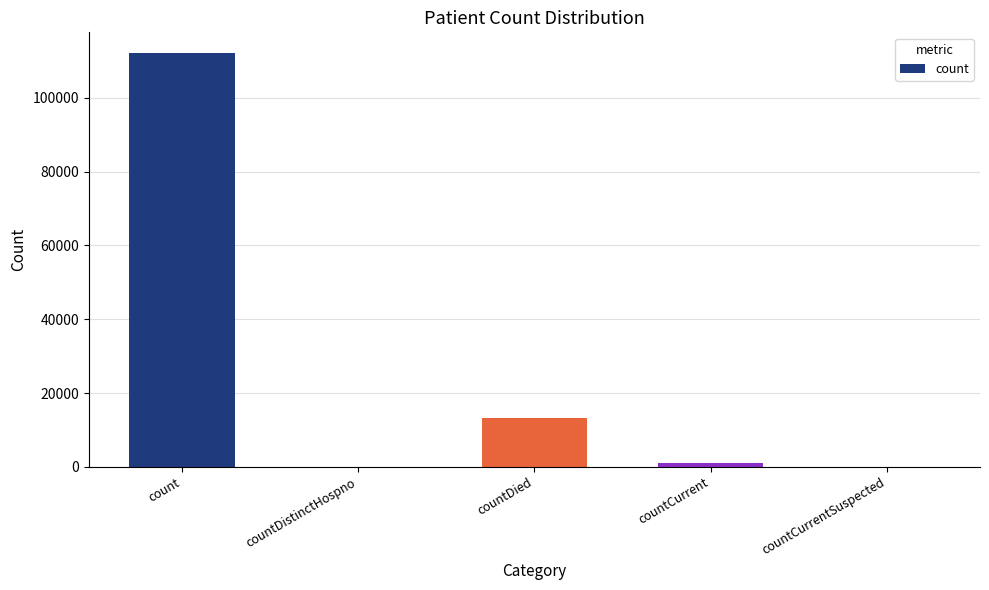

True or false: the data shows 42427 at countDistinctHospno.

False